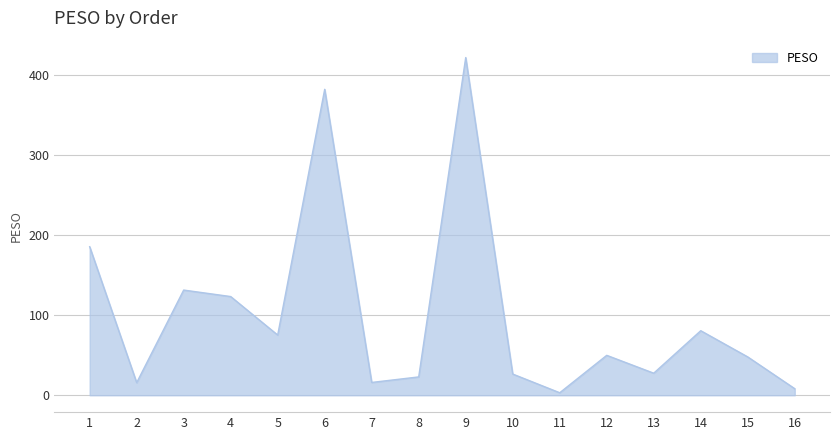

What is the greatest value displayed?

421.8